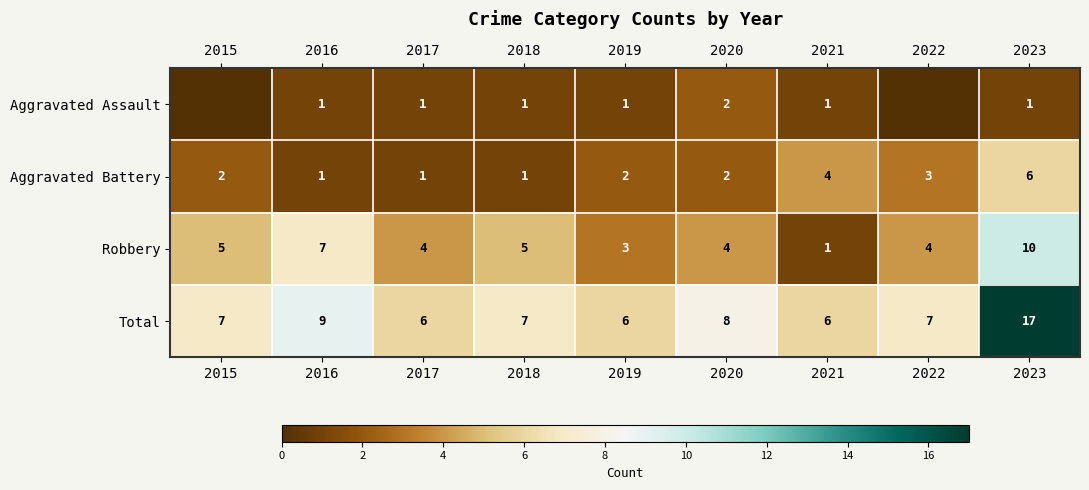

What is the greatest value displayed?

17